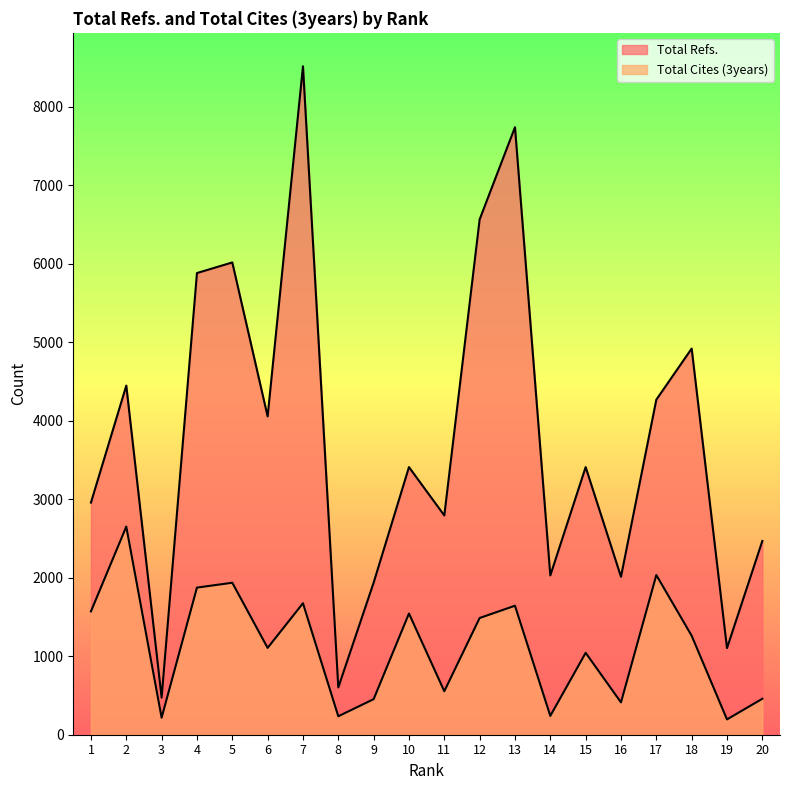

What is the value of the Total Refs. point at the 18th from the left?

4919